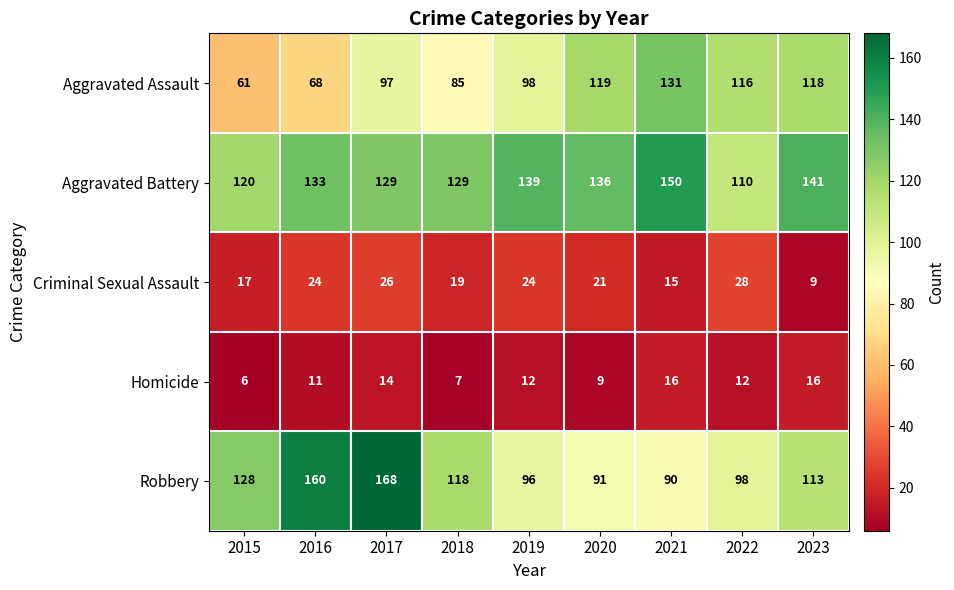

Which category has the highest value across all series?

2017